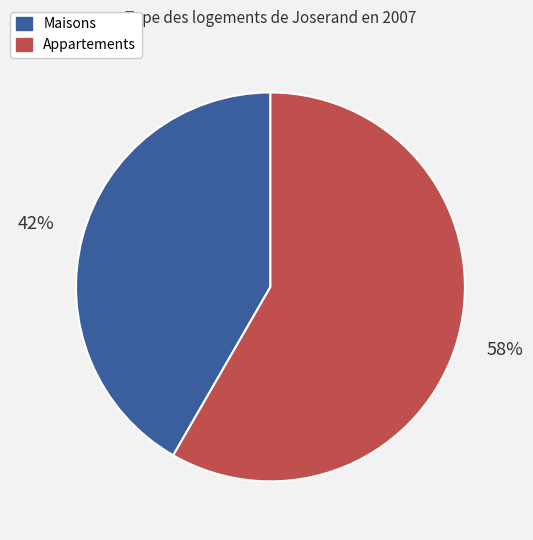

Is there any slice that represents more than half of the pie?

Yes